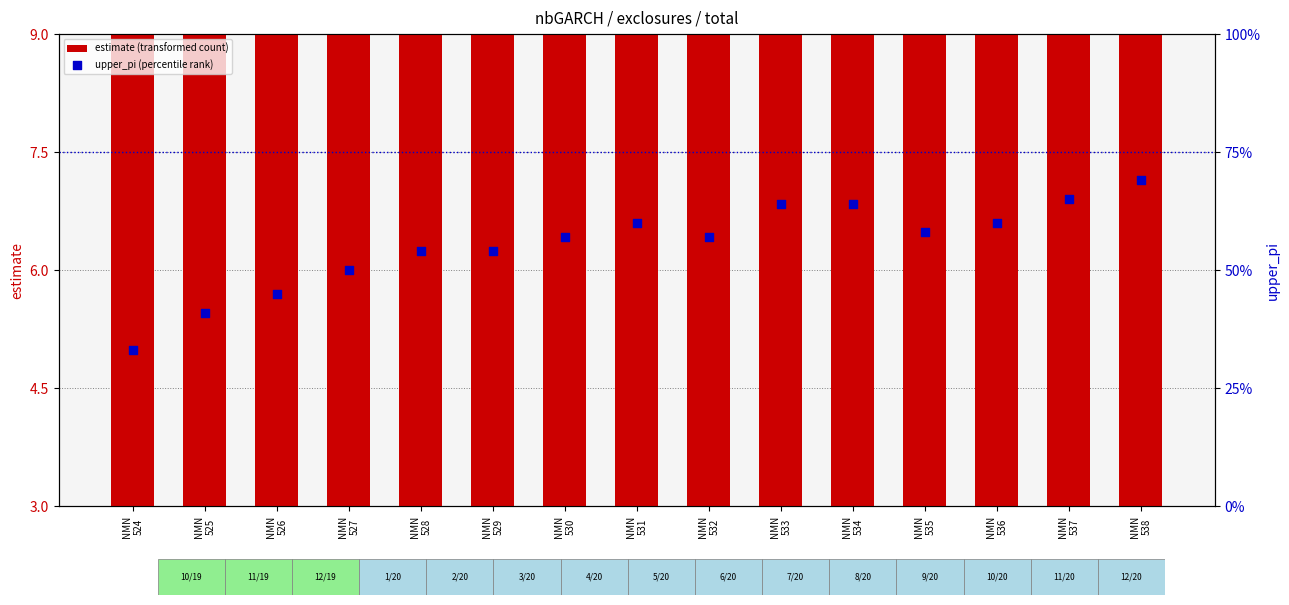

Is the value of estimate (transformed count) at NMN
525 greater than the value of upper_pi (percentile rank) at NMN
534?

No